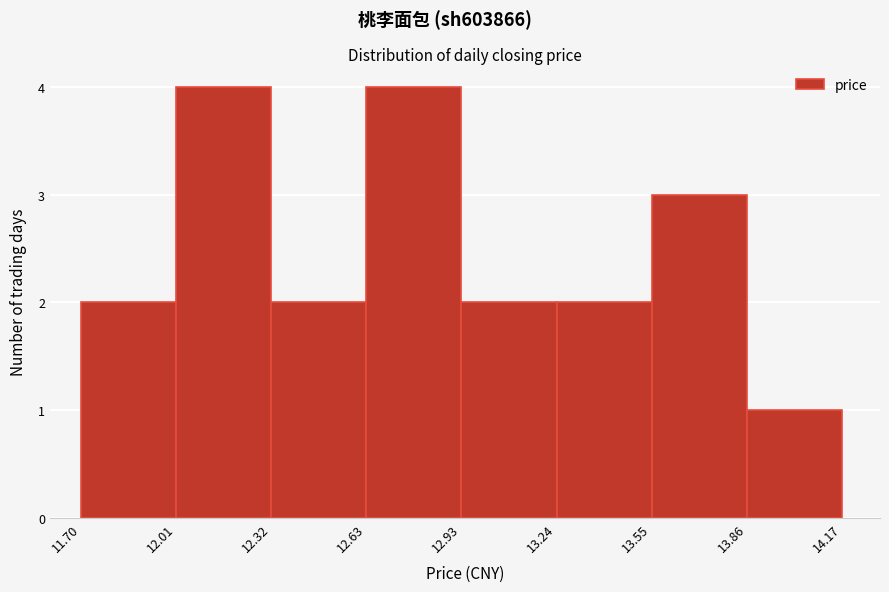

What is the height of the bar covering 12.93 to 13.24 on the x-axis? The values are not printed on the chart, so give them approximately, as read against the axis.

2